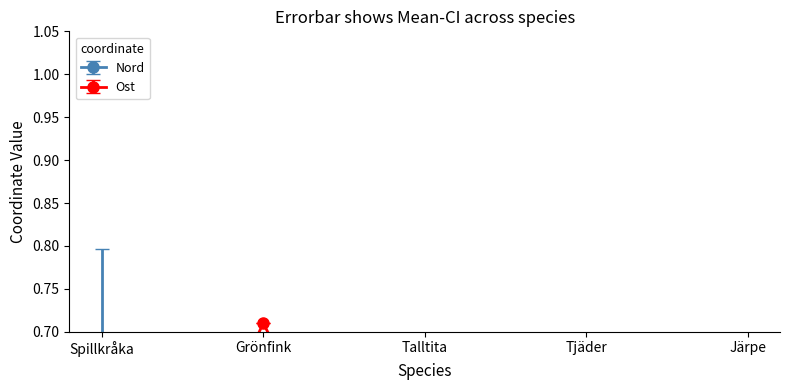

True or false: Nord has more than 0 points higher than both neighbors.

True